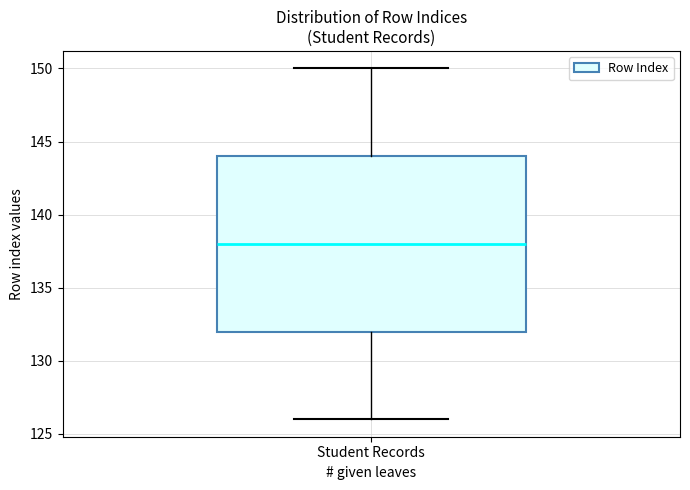

Where is the lower edge of the box for Student Records on the y-axis? The values are not printed on the chart, so give them approximately, as read against the axis.

132